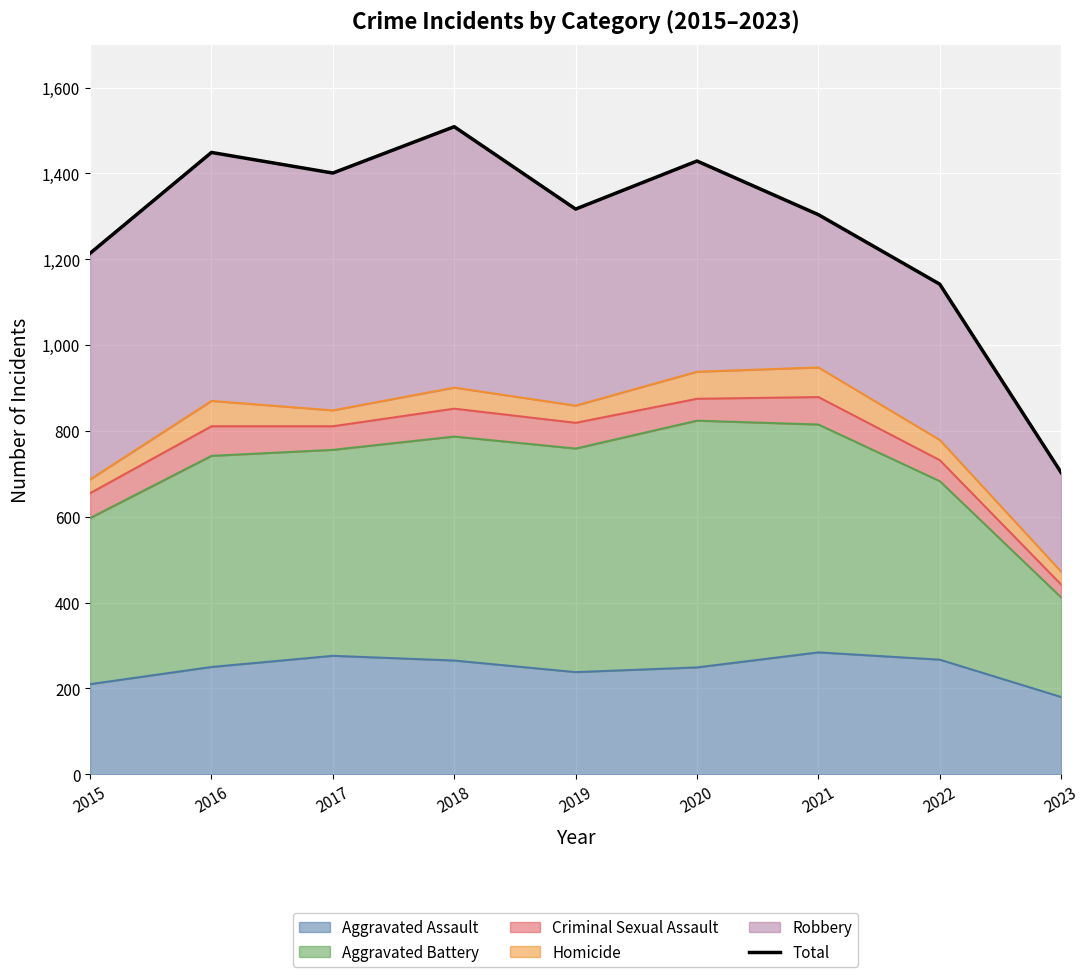

What is the change in value from 2017 to 2021?

-97